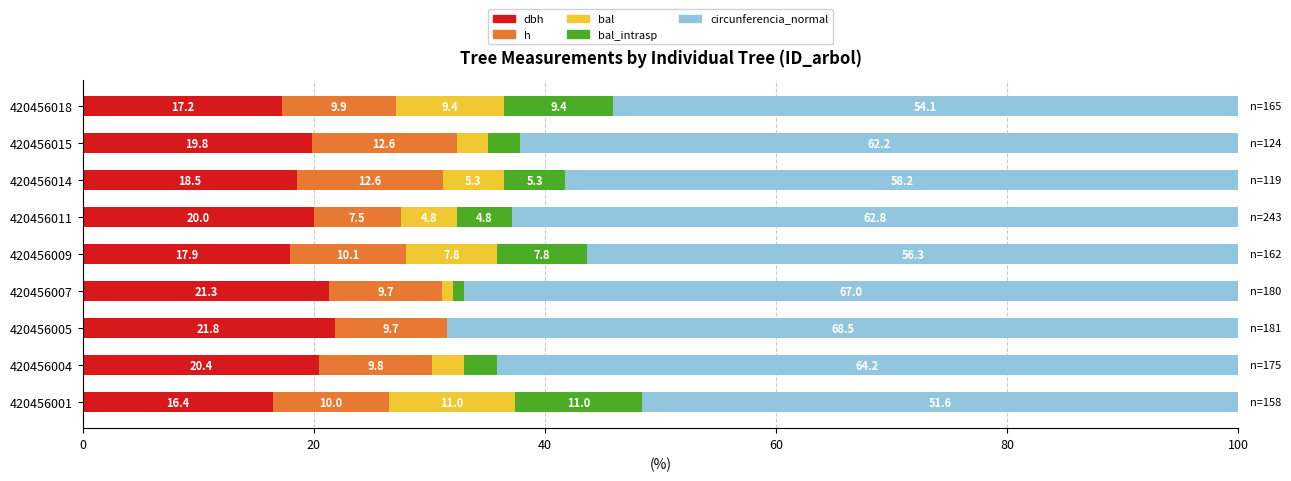

What is the total value across all series at 420456001?

100.0